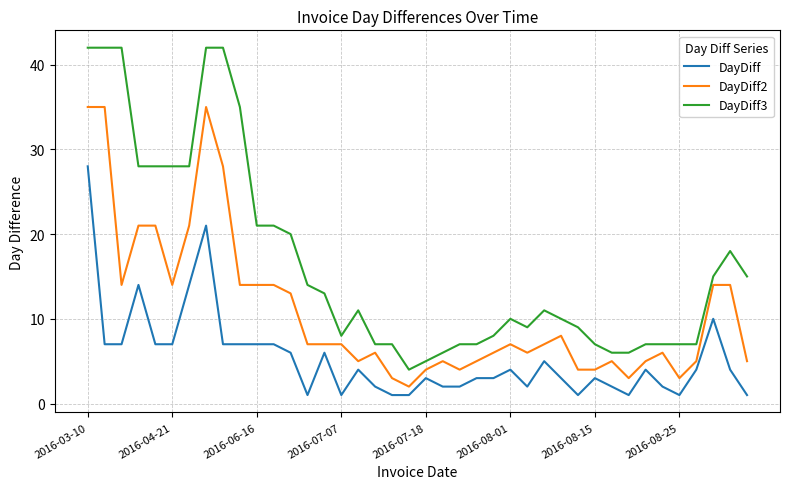

True or false: DayDiff2 and DayDiff intersect in this chart.

False